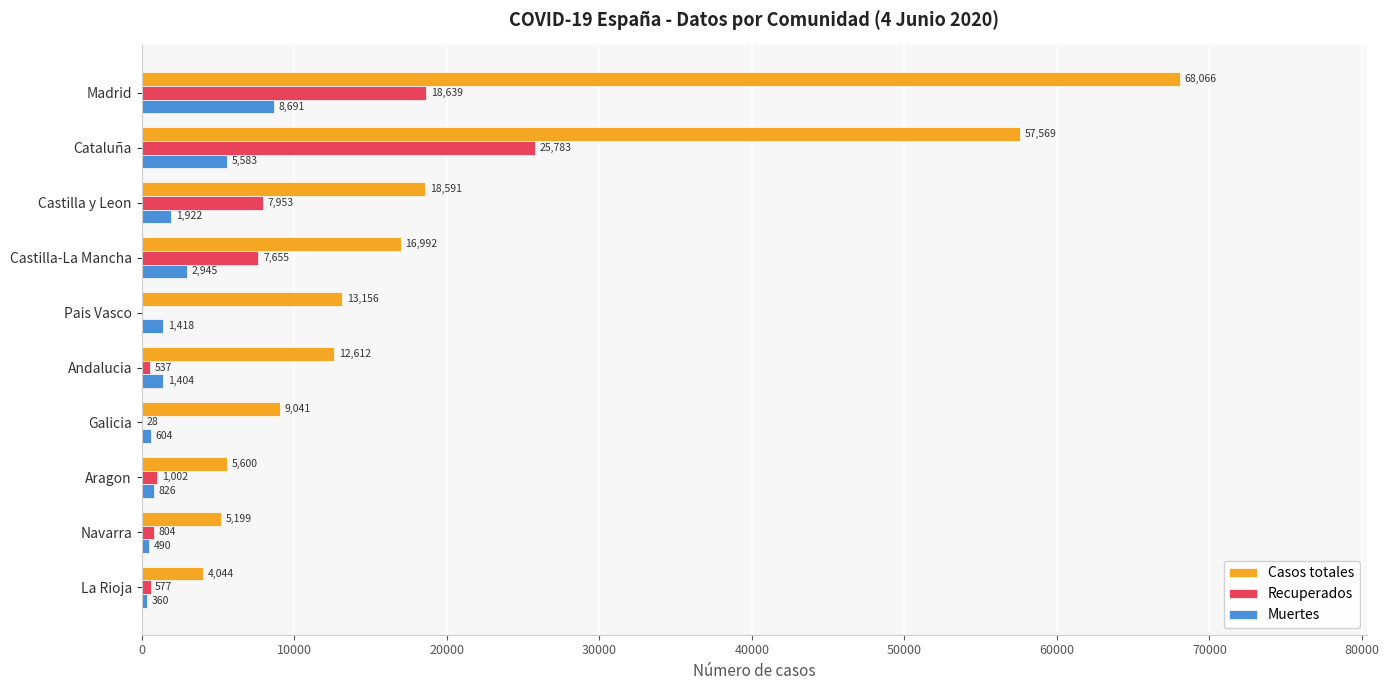

Which series changed the most between Galicia and La Rioja?

Casos totales